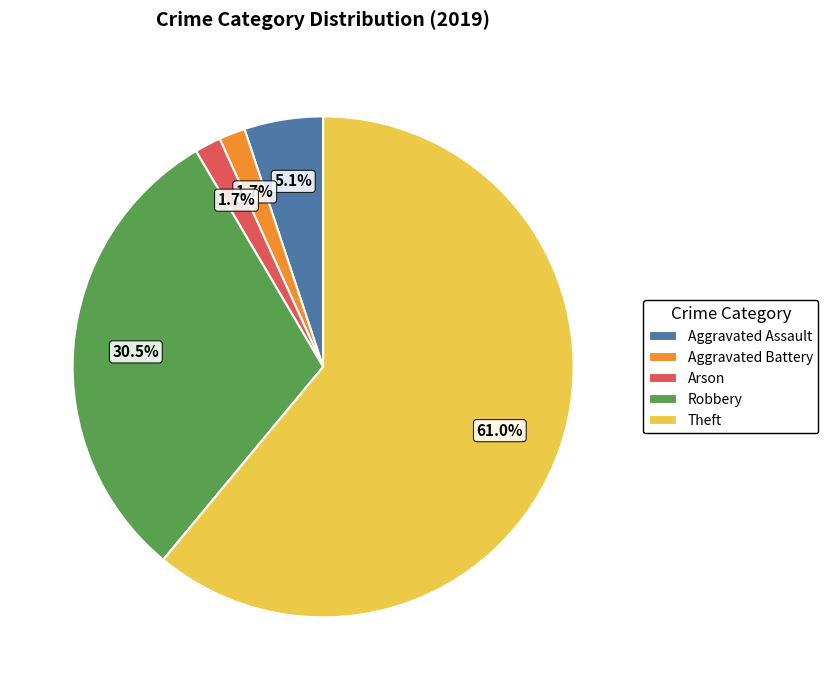

What is the majority slice?

Theft